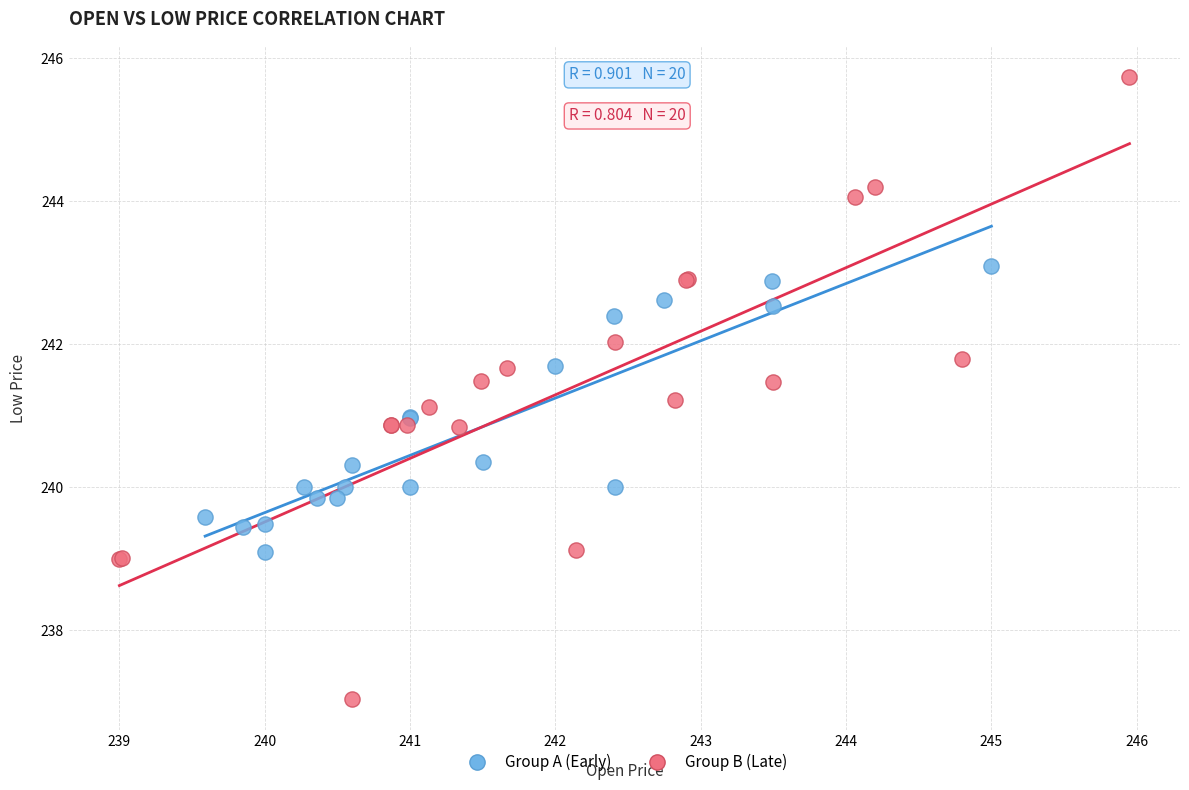

Which series reaches the minimum Y coordinate?

Group B (Late)